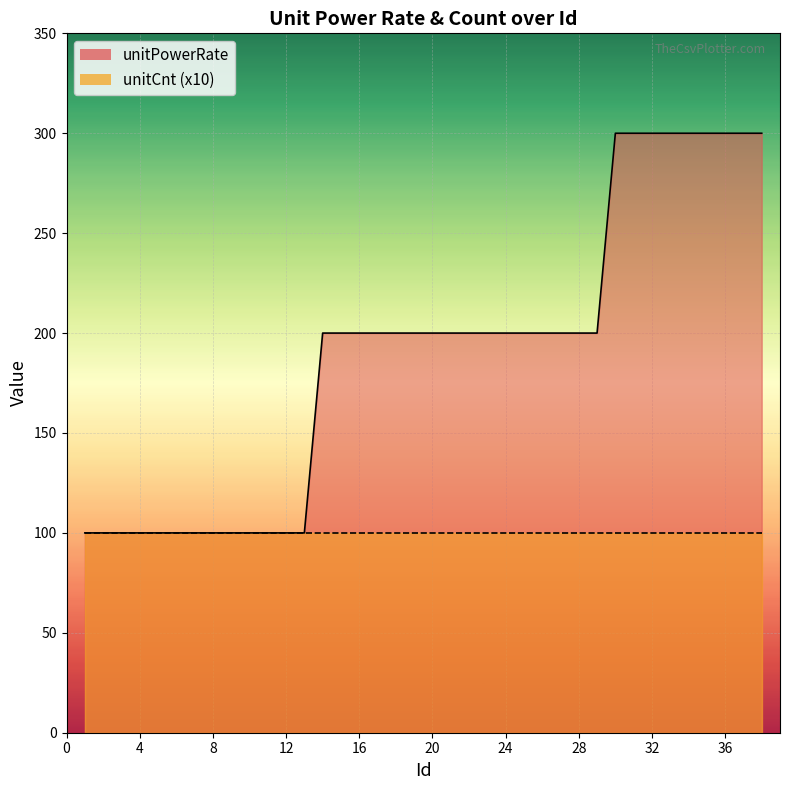

How many data points are above 200?

9